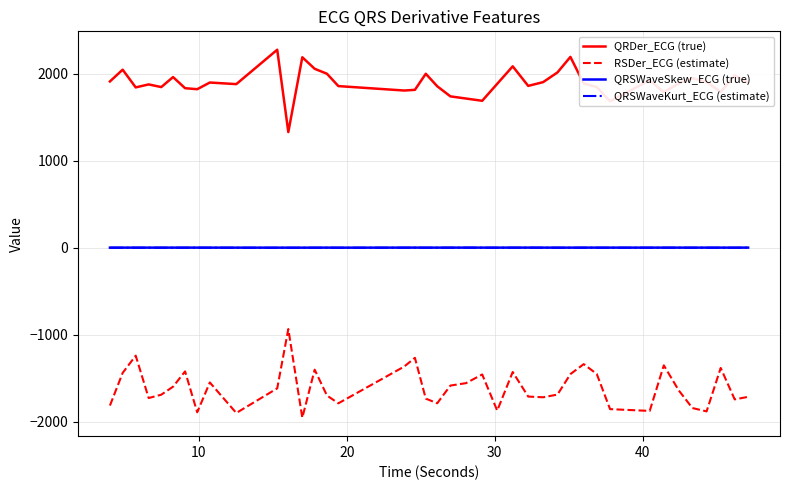

Does the chart have visible grid lines?

Yes